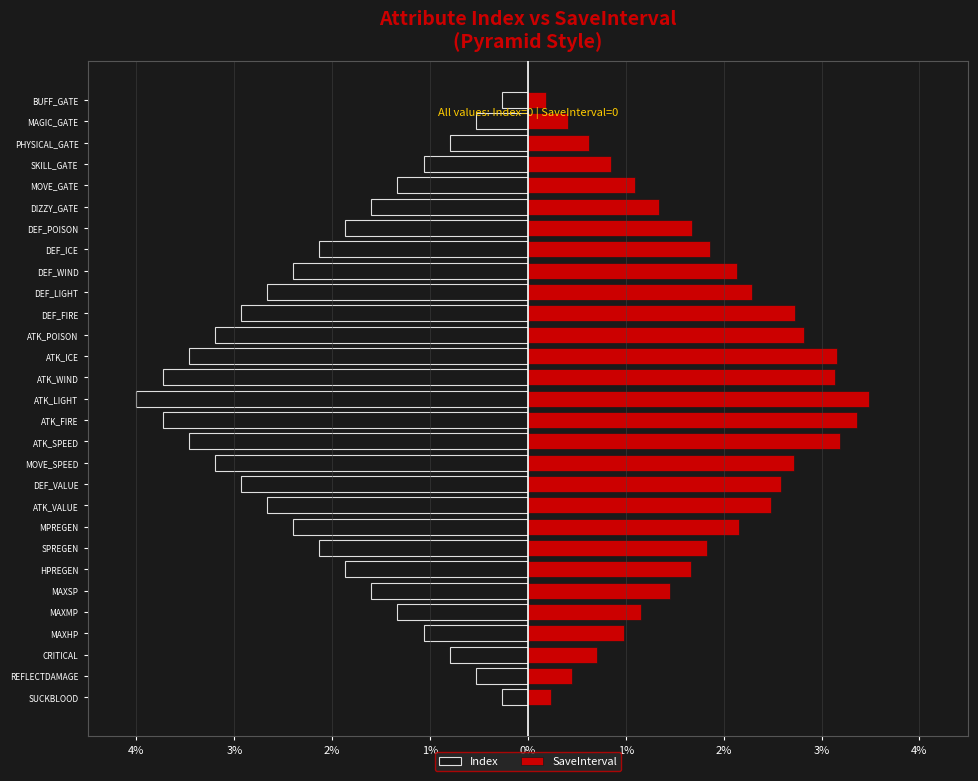

The value of SaveInterval at MOVE_GATE is 1.6. True or false?

False